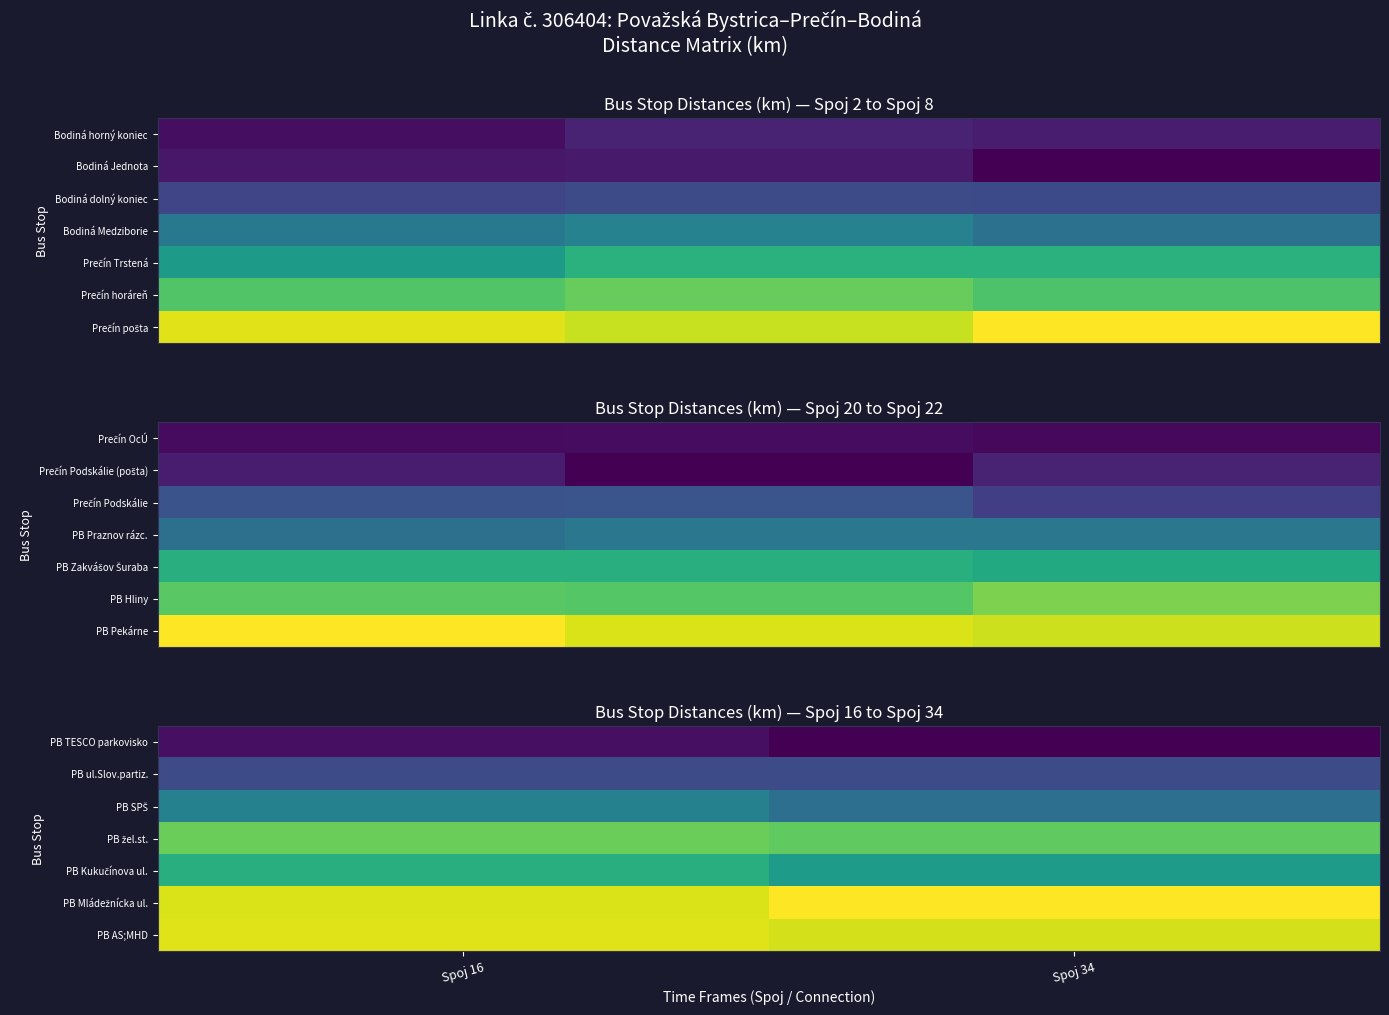

Which has a higher value, Spoj 16 or Spoj 34?

Spoj 16